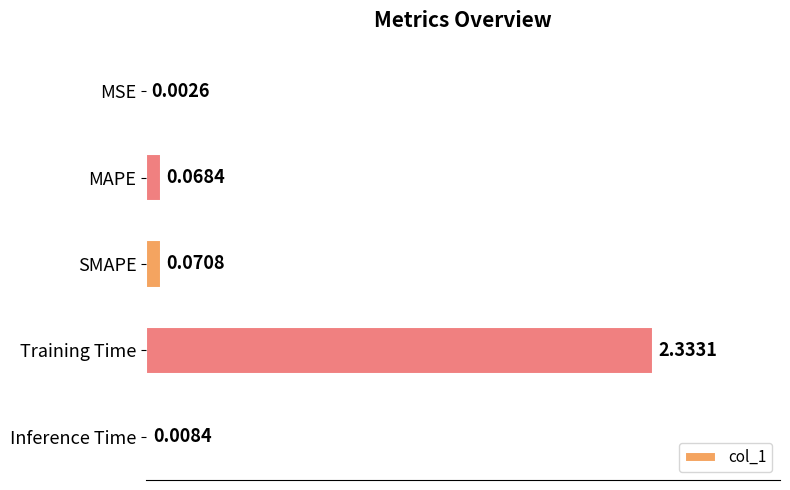

What is the change in value from MSE to Training Time?

+2.3